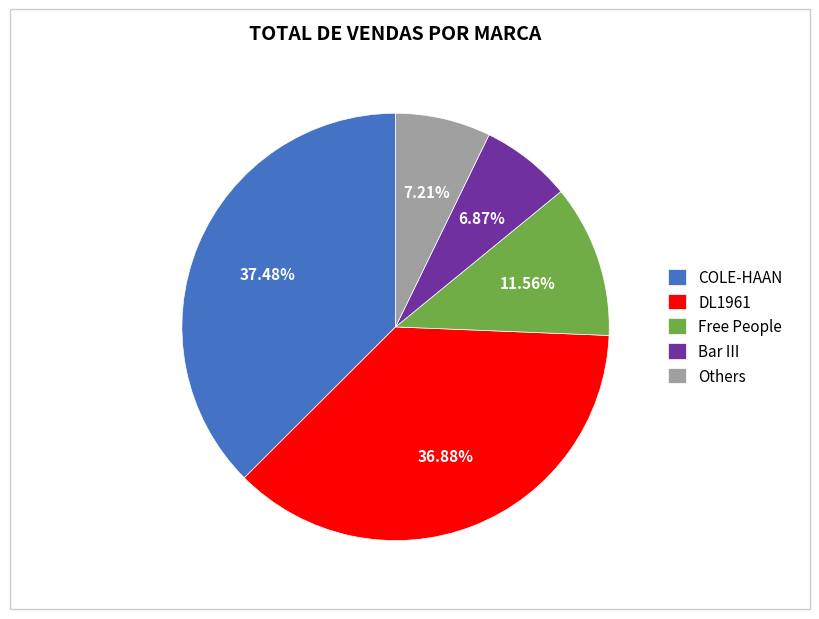

True or false: COLE-HAAN accounts for 11% of the total.

False